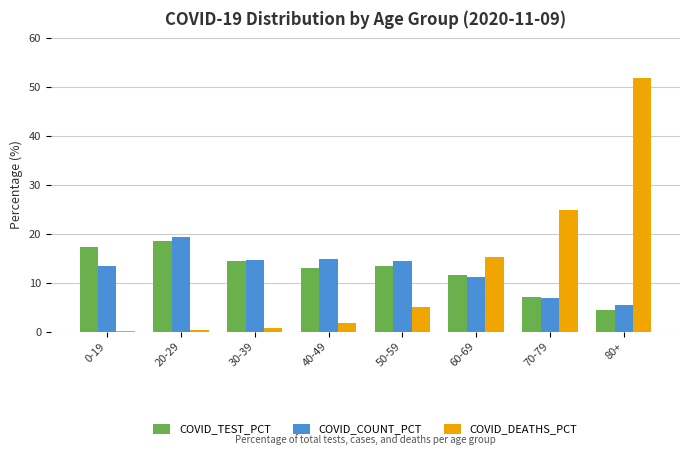

What is the total value across all series at 40-49?

29.6